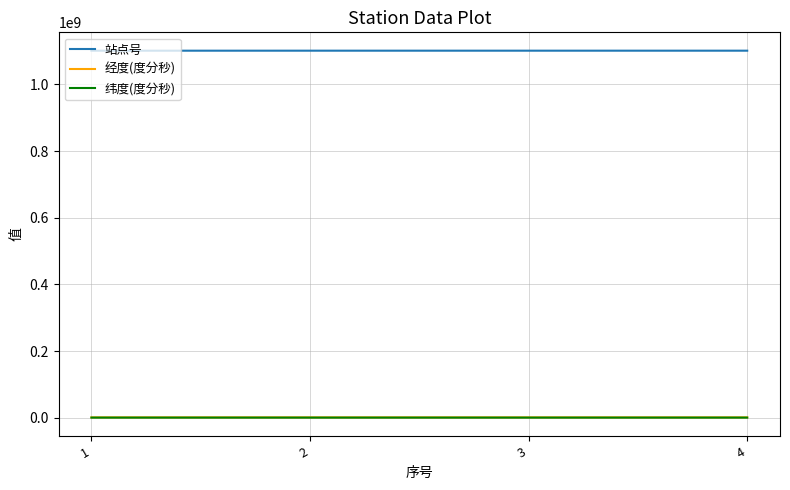

Which series has the largest total across all categories?

站点号